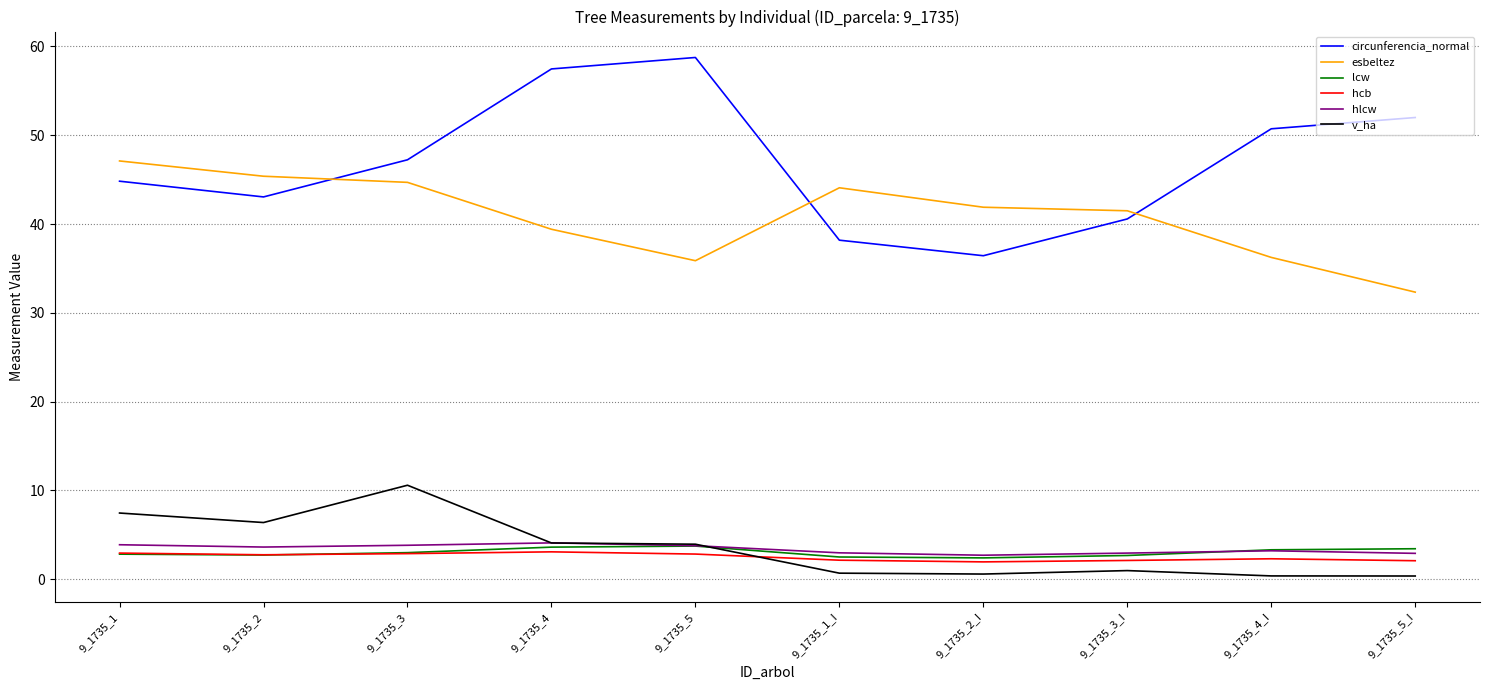

What is the greatest value displayed?

58.8